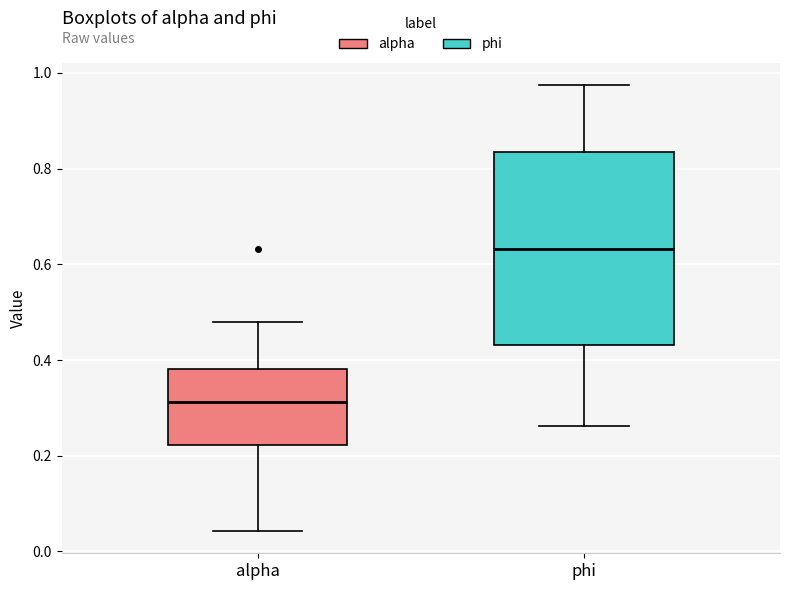

Which box has the highest median line?

phi